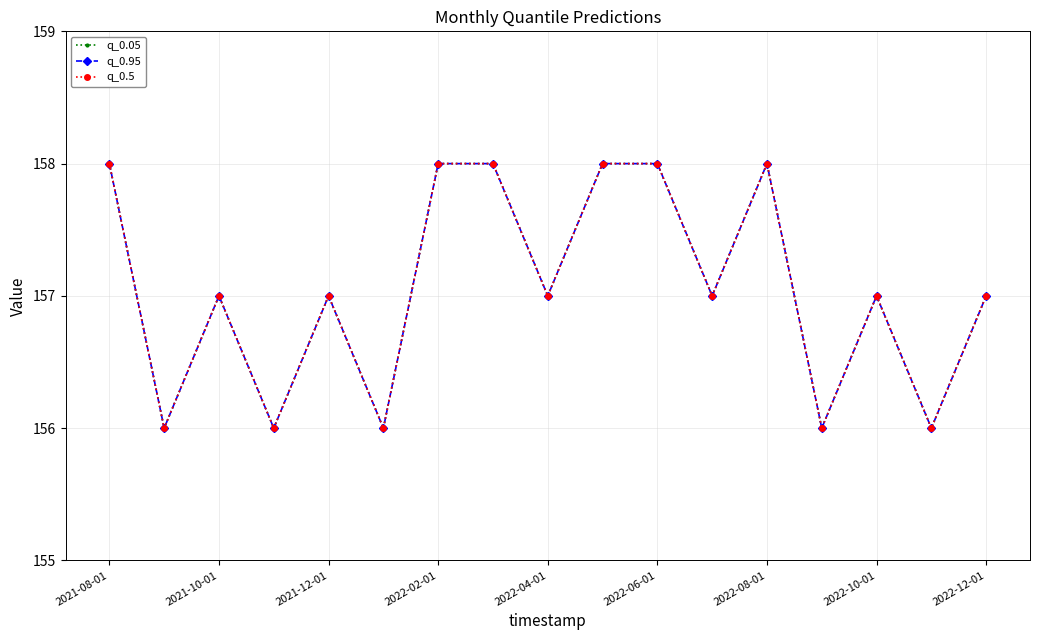

Is this an area chart (filled region under the line)?

No